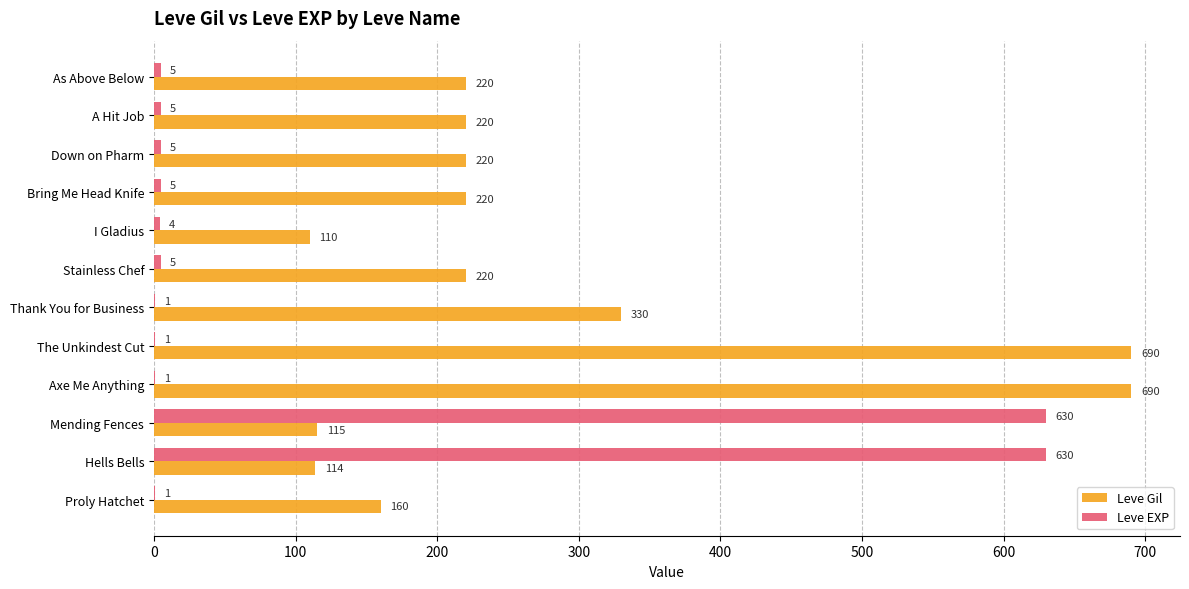

Between Proly Hatchet and Hells Bells, which series saw the biggest shift?

Leve EXP